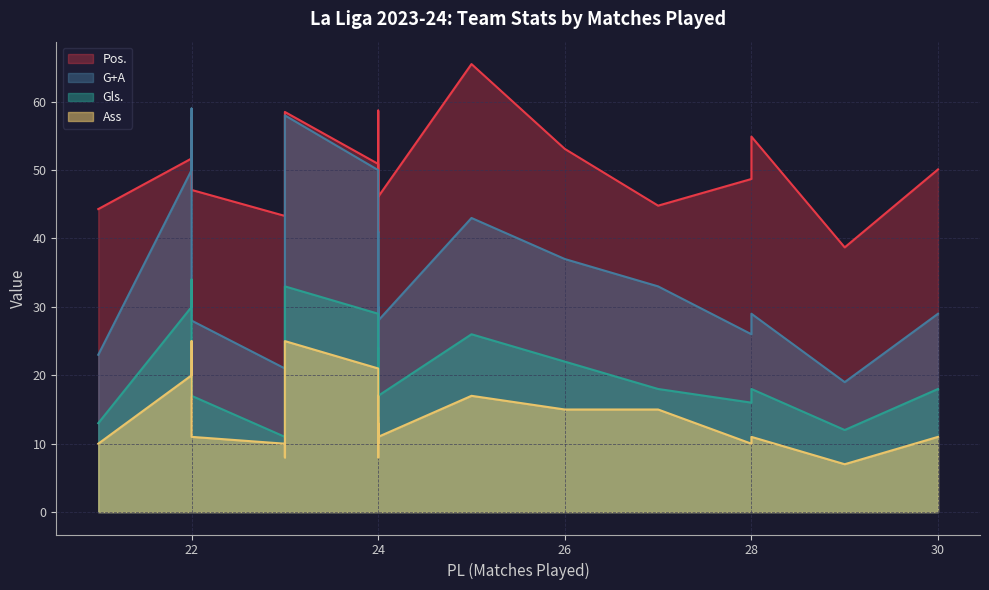

Rank the series by their average value, from highest to lowest.

Pos., G+A, Gls., Ass